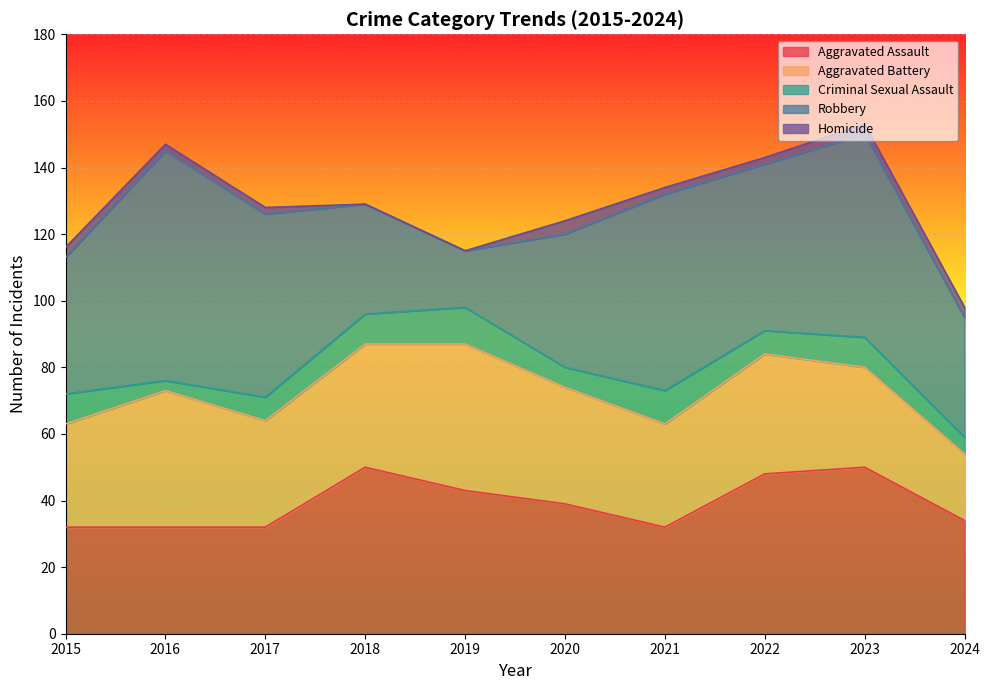

What is the sum of the Aggravated Assault values at 2019 and 2018?

93